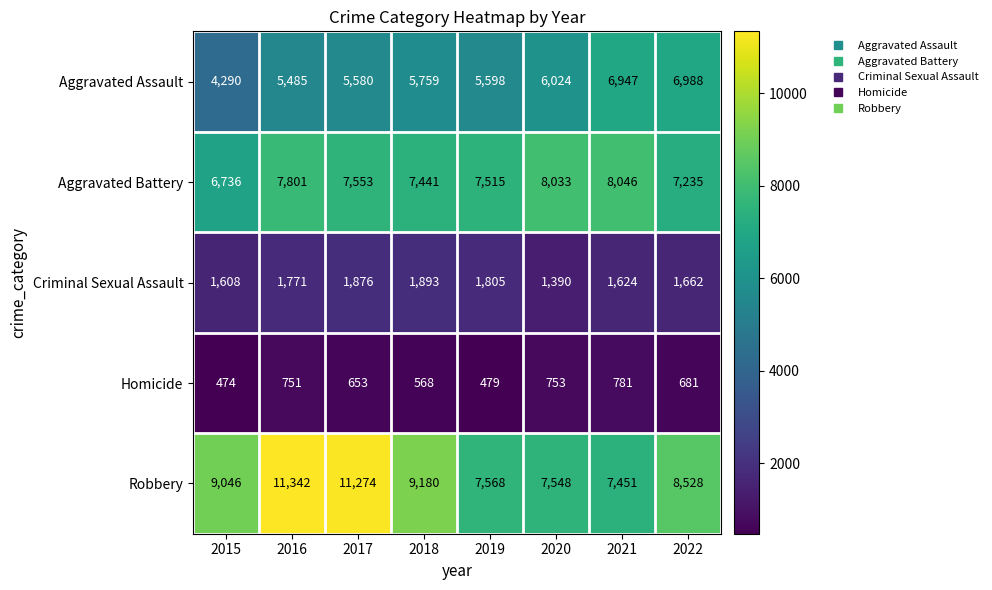

The value of Robbery at 2018 is 6378. True or false?

False